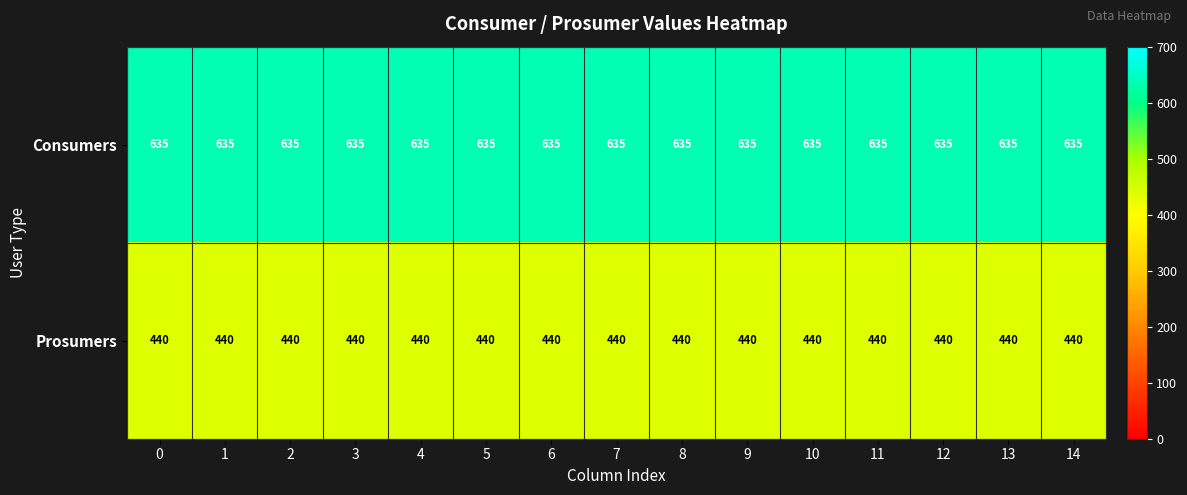

How many data points does each series have?

15